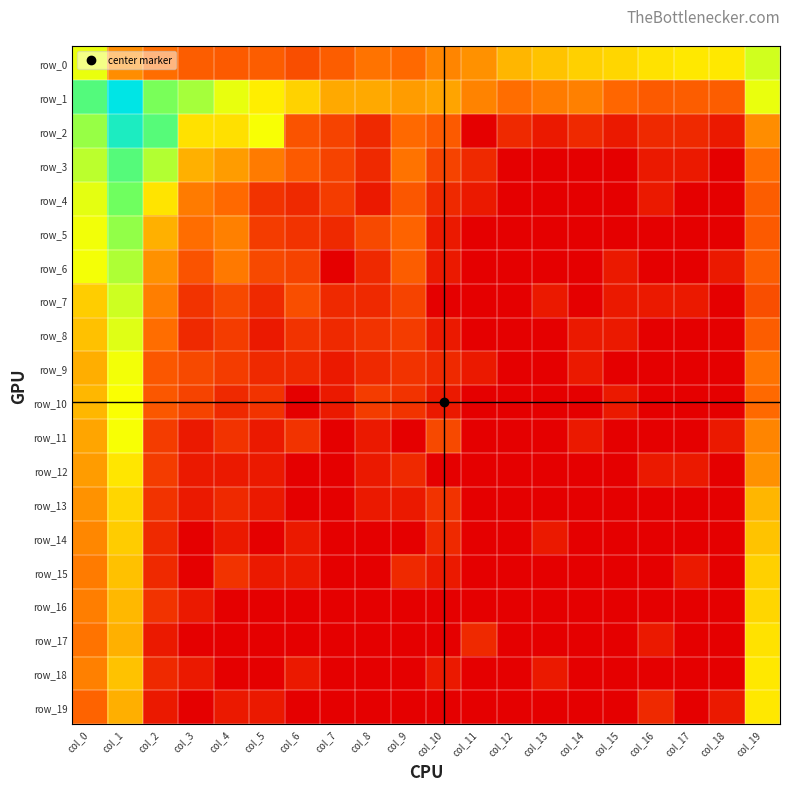

Reading right to left, extract all data points from this chart.

row_0: col_19=6.2	col_18=5.0	col_17=5.0	col_16=4.9	col_15=4.7	col_14=4.6	col_13=4.4	col_12=4.1	col_11=3.5	col_10=3.3	col_9=2.8	col_8=2.9	col_7=2.5	col_6=2.1	col_5=2.5	col_4=2.4	col_3=2.5	col_2=2.8	col_1=3.4	col_0=5.8
row_1: col_19=5.8	col_18=2.5	col_17=2.5	col_16=2.4	col_15=2.7	col_14=3.2	col_13=3.1	col_12=2.8	col_11=3.2	col_10=3.8	col_9=3.7	col_8=3.9	col_7=3.9	col_6=4.6	col_5=5.1	col_4=5.8	col_3=7.0	col_2=7.8	col_1=10.8	col_0=8.6
row_2: col_19=3.4	col_18=0.7	col_17=1.1	col_16=1.1	col_15=0.7	col_14=1.1	col_13=0.7	col_12=1.1	col_11=0.0	col_10=2.4	col_9=2.8	col_8=1.1	col_7=1.8	col_6=2.2	col_5=5.5	col_4=4.9	col_3=4.9	col_2=8.5	col_1=10.0	col_0=7.2
row_3: col_19=2.8	col_18=0.0	col_17=0.7	col_16=0.7	col_15=0.0	col_14=0.0	col_13=0.0	col_12=0.0	col_11=1.1	col_10=1.8	col_9=2.9	col_8=1.1	col_7=1.8	col_6=2.4	col_5=3.1	col_4=3.7	col_3=4.0	col_2=6.7	col_1=8.5	col_0=6.6
row_4: col_19=2.5	col_18=0.0	col_17=0.0	col_16=0.7	col_15=0.0	col_14=0.0	col_13=0.0	col_12=0.0	col_11=0.7	col_10=1.1	col_9=2.3	col_8=0.7	col_7=1.6	col_6=1.1	col_5=1.4	col_4=2.8	col_3=3.1	col_2=4.9	col_1=7.9	col_0=5.9
row_5: col_19=2.4	col_18=0.0	col_17=0.0	col_16=0.0	col_15=0.0	col_14=0.0	col_13=0.0	col_12=0.0	col_11=0.0	col_10=0.7	col_9=2.6	col_8=1.9	col_7=1.1	col_6=1.4	col_5=1.6	col_4=3.2	col_3=2.8	col_2=4.0	col_1=7.3	col_0=5.6
row_6: col_19=2.5	col_18=0.7	col_17=0.0	col_16=0.0	col_15=0.7	col_14=0.0	col_13=0.0	col_12=0.0	col_11=0.0	col_10=0.7	col_9=2.5	col_8=1.1	col_7=0.0	col_6=1.8	col_5=1.9	col_4=3.0	col_3=2.2	col_2=3.5	col_1=6.8	col_0=5.6
row_7: col_19=2.1	col_18=0.0	col_17=0.7	col_16=0.7	col_15=0.7	col_14=0.0	col_13=0.7	col_12=0.0	col_11=0.0	col_10=0.0	col_9=1.8	col_8=1.1	col_7=1.1	col_6=2.1	col_5=1.1	col_4=1.9	col_3=1.4	col_2=3.1	col_1=6.3	col_0=4.5
row_8: col_19=2.5	col_18=0.0	col_17=0.0	col_16=0.0	col_15=0.7	col_14=0.7	col_13=0.0	col_12=0.0	col_11=0.0	col_10=0.7	col_9=1.6	col_8=1.4	col_7=1.1	col_6=1.4	col_5=0.7	col_4=1.6	col_3=1.1	col_2=2.8	col_1=6.0	col_0=4.3
row_9: col_19=2.9	col_18=0.0	col_17=0.0	col_16=0.0	col_15=0.0	col_14=0.7	col_13=0.0	col_12=0.0	col_11=0.7	col_10=1.1	col_9=1.4	col_8=1.1	col_7=0.7	col_6=1.1	col_5=1.1	col_4=1.6	col_3=1.9	col_2=2.3	col_1=5.6	col_0=4.0
row_10: col_19=2.8	col_18=0.0	col_17=0.0	col_16=0.0	col_15=0.7	col_14=0.0	col_13=0.0	col_12=0.0	col_11=0.0	col_10=0.7	col_9=1.4	col_8=1.6	col_7=0.7	col_6=0.0	col_5=1.4	col_4=1.1	col_3=1.8	col_2=2.3	col_1=5.5	col_0=4.1
row_11: col_19=3.3	col_18=0.7	col_17=0.0	col_16=0.0	col_15=0.0	col_14=0.7	col_13=0.0	col_12=0.0	col_11=0.0	col_10=1.9	col_9=0.0	col_8=0.7	col_7=0.0	col_6=1.4	col_5=0.7	col_4=1.4	col_3=0.7	col_2=1.6	col_1=5.5	col_0=3.8
row_12: col_19=3.5	col_18=0.0	col_17=0.7	col_16=0.7	col_15=0.0	col_14=0.0	col_13=0.0	col_12=0.0	col_11=0.0	col_10=0.0	col_9=1.1	col_8=0.7	col_7=0.0	col_6=0.0	col_5=0.7	col_4=0.7	col_3=0.7	col_2=1.6	col_1=5.0	col_0=3.7
row_13: col_19=4.1	col_18=0.0	col_17=0.0	col_16=0.0	col_15=0.0	col_14=0.0	col_13=0.0	col_12=0.0	col_11=0.0	col_10=1.4	col_9=0.7	col_8=0.7	col_7=0.0	col_6=0.0	col_5=0.7	col_4=1.1	col_3=0.7	col_2=1.4	col_1=4.7	col_0=3.5
row_14: col_19=4.4	col_18=0.0	col_17=0.0	col_16=0.0	col_15=0.0	col_14=0.0	col_13=0.7	col_12=0.0	col_11=0.0	col_10=1.1	col_9=0.0	col_8=0.0	col_7=0.0	col_6=0.7	col_5=0.0	col_4=0.7	col_3=0.0	col_2=1.1	col_1=4.5	col_0=3.3
row_15: col_19=4.6	col_18=0.0	col_17=0.7	col_16=0.0	col_15=0.0	col_14=0.0	col_13=0.0	col_12=0.0	col_11=0.0	col_10=0.7	col_9=1.1	col_8=0.0	col_7=0.0	col_6=0.7	col_5=0.7	col_4=1.4	col_3=0.0	col_2=1.1	col_1=4.3	col_0=3.1
row_16: col_19=4.7	col_18=0.0	col_17=0.0	col_16=0.0	col_15=0.0	col_14=0.0	col_13=0.0	col_12=0.0	col_11=0.0	col_10=0.0	col_9=0.0	col_8=0.0	col_7=0.0	col_6=0.0	col_5=0.0	col_4=0.0	col_3=0.7	col_2=1.4	col_1=4.2	col_0=3.1
row_17: col_19=4.9	col_18=0.0	col_17=0.0	col_16=0.7	col_15=0.0	col_14=0.0	col_13=0.0	col_12=0.0	col_11=1.1	col_10=0.0	col_9=0.0	col_8=0.0	col_7=0.0	col_6=0.0	col_5=0.0	col_4=0.0	col_3=0.0	col_2=0.7	col_1=4.0	col_0=2.9
row_18: col_19=5.0	col_18=0.0	col_17=0.0	col_16=0.0	col_15=0.0	col_14=0.0	col_13=0.7	col_12=0.0	col_11=0.0	col_10=0.7	col_9=0.0	col_8=0.0	col_7=0.0	col_6=0.7	col_5=0.0	col_4=0.0	col_3=0.7	col_2=1.1	col_1=4.3	col_0=3.2
row_19: col_19=5.0	col_18=0.7	col_17=0.0	col_16=1.1	col_15=0.0	col_14=0.0	col_13=0.0	col_12=0.0	col_11=0.0	col_10=0.0	col_9=0.0	col_8=0.0	col_7=0.0	col_6=0.0	col_5=0.7	col_4=0.7	col_3=0.0	col_2=0.7	col_1=4.0	col_0=2.6